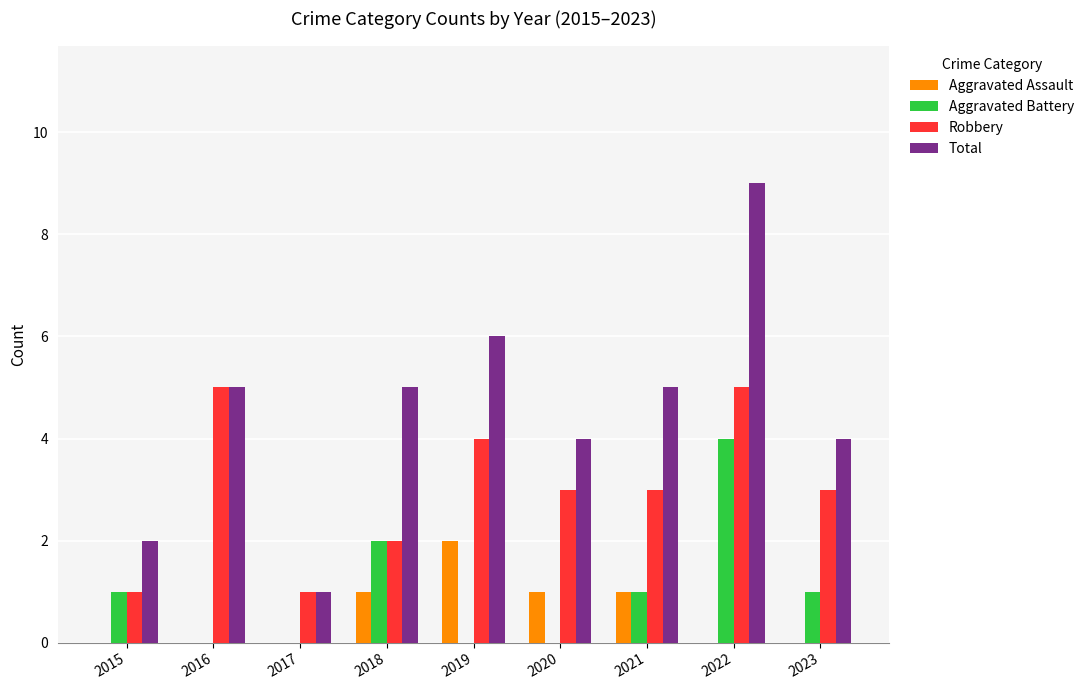

What is the sum of all Aggravated Assault values?

5